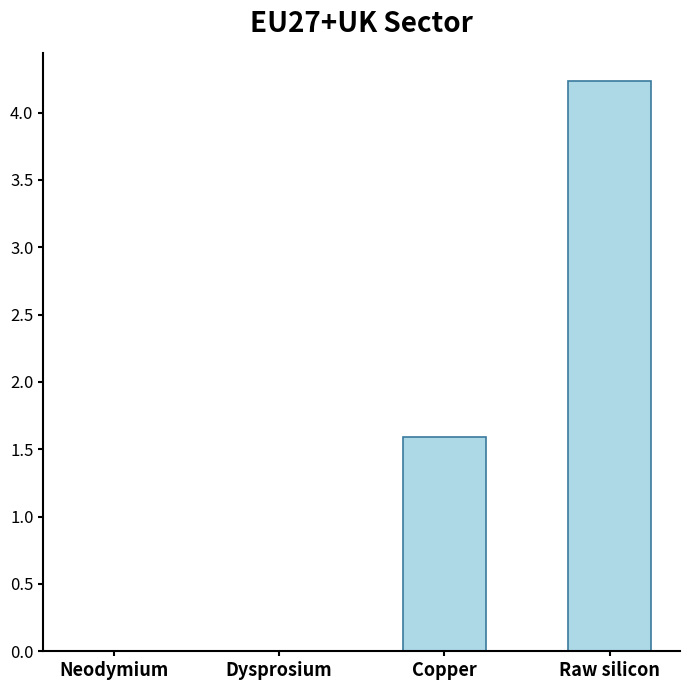

What is the change in value from Neodymium to Copper?

+1.6